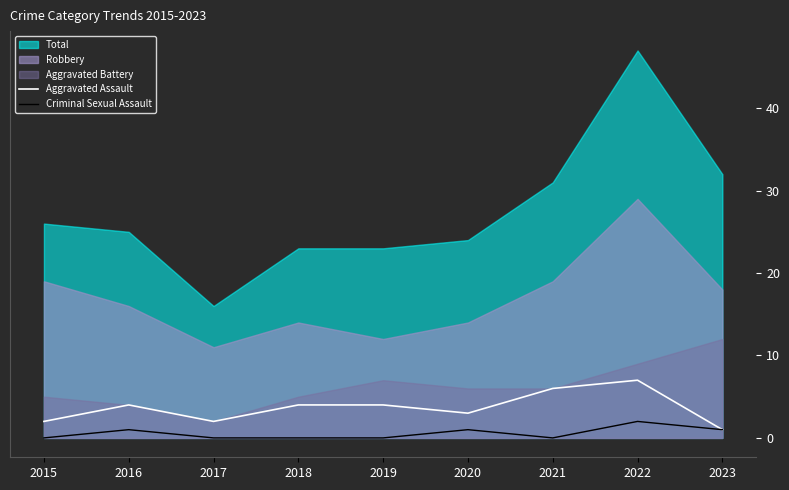

At which category does the chart reach its peak across all series?

2022